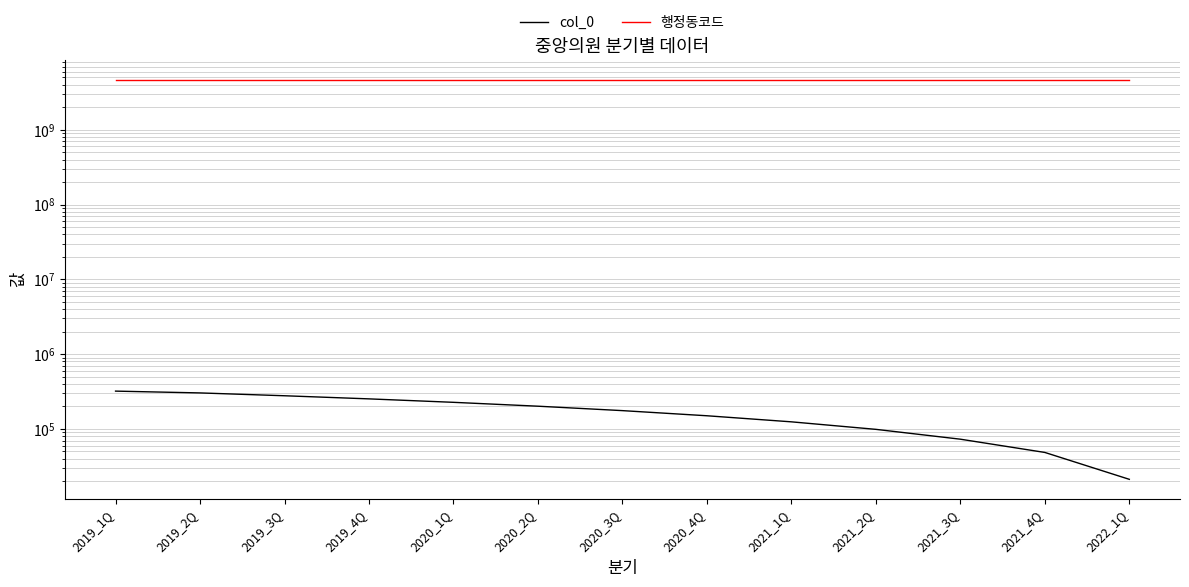

True or false: col_0 and 행정동코드 intersect in this chart.

False